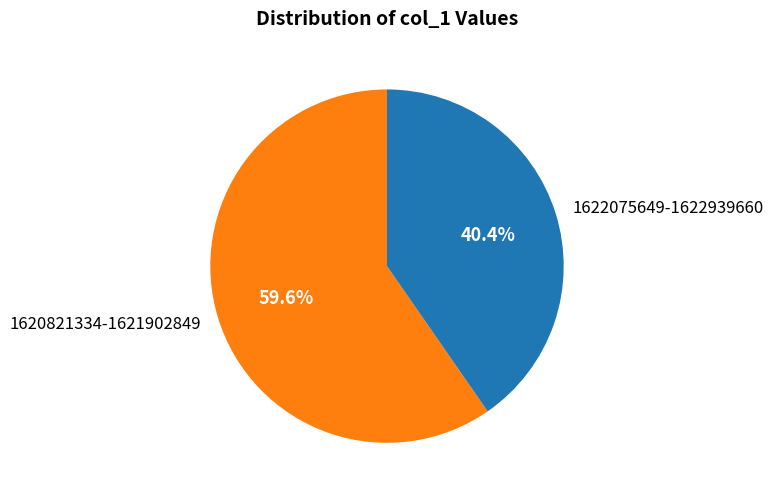

Which slice represents more than half of the pie?

1620821334-1621902849